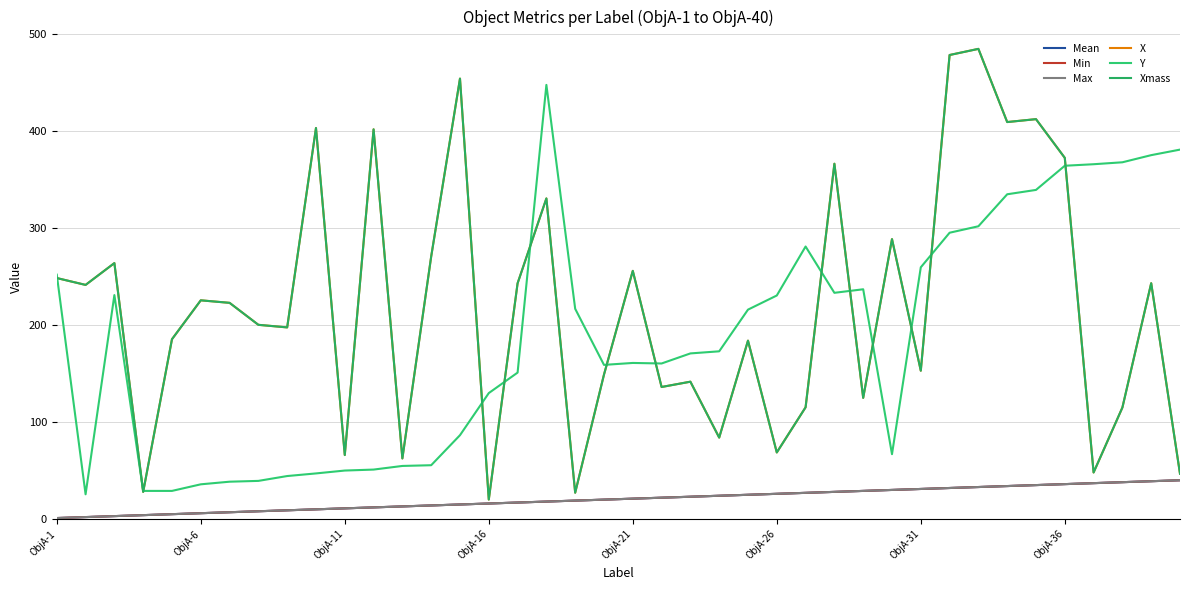

Reading left to right, extract all data points from this chart.

Mean: 1.0	2.0	3.0	4.0	5.0	6.0	7.0	8.0	9.0	10.0	11.0	12.0	13.0	14.0	15.0	16.0	17.0	18.0	19.0	20.0	21.0	22.0	23.0	24.0	25.0	26.0	27.0	28.0	29.0	30.0	31.0	32.0	33.0	34.0	35.0	36.0	37.0	38.0	39.0	40.0
Min: 1.0	2.0	3.0	4.0	5.0	6.0	7.0	8.0	9.0	10.0	11.0	12.0	13.0	14.0	15.0	16.0	17.0	18.0	19.0	20.0	21.0	22.0	23.0	24.0	25.0	26.0	27.0	28.0	29.0	30.0	31.0	32.0	33.0	34.0	35.0	36.0	37.0	38.0	39.0	40.0
Max: 1.0	2.0	3.0	4.0	5.0	6.0	7.0	8.0	9.0	10.0	11.0	12.0	13.0	14.0	15.0	16.0	17.0	18.0	19.0	20.0	21.0	22.0	23.0	24.0	25.0	26.0	27.0	28.0	29.0	30.0	31.0	32.0	33.0	34.0	35.0	36.0	37.0	38.0	39.0	40.0
X: 248.6	241.5	264.0	28.0	185.5	225.6	223.0	200.3	197.7	403.4	66.0	402.0	62.5	270.8	454.3	20.1	243.2	330.7	27.2	149.0	256.0	136.2	141.7	84.0	184.0	68.7	115.3	366.5	125.0	288.7	153.0	478.7	485.0	409.5	412.5	372.6	48.0	115.0	243.3	46.7
Y: 252.1	25.5	231.0	29.0	29.0	35.8	38.5	39.3	44.3	47.0	50.0	51.0	54.8	55.5	86.5	129.9	151.0	447.8	216.9	159.0	161.0	160.4	170.8	173.0	216.0	230.6	281.1	233.3	237.0	66.9	259.7	295.3	302.0	335.0	339.5	364.4	366.0	368.0	375.4	381.1
Xmass: 248.6	241.5	264.0	28.0	185.5	225.6	223.0	200.3	197.7	403.4	66.0	402.0	62.5	270.8	454.3	20.1	243.2	330.7	27.2	149.0	256.0	136.2	141.7	84.0	184.0	68.7	115.3	366.5	125.0	288.7	153.0	478.7	485.0	409.5	412.5	372.6	48.0	115.0	243.3	46.7